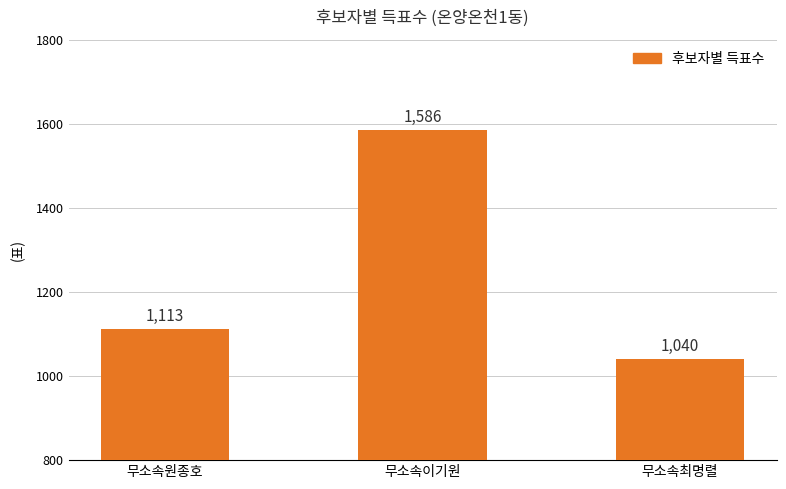

Count the number of data series in this chart.

1